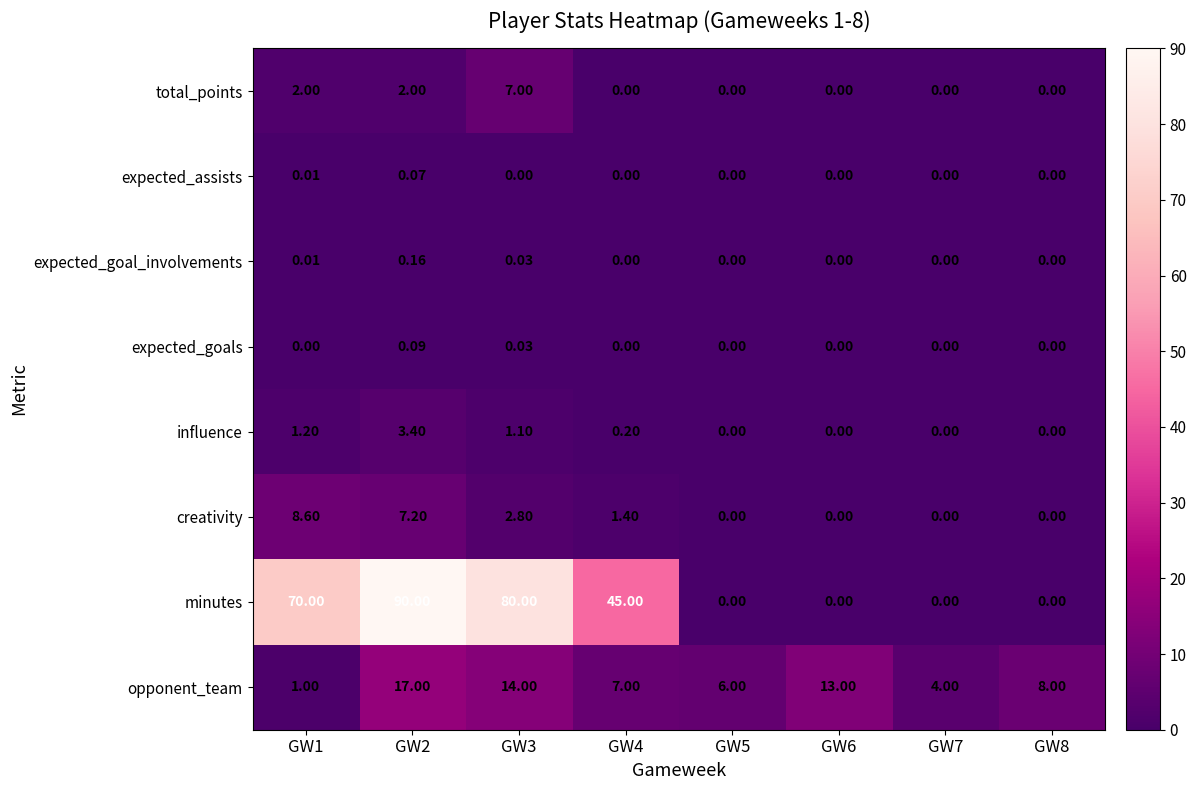

Is the value of minutes at GW3 greater than the value of expected_goal_involvements at GW5?

Yes